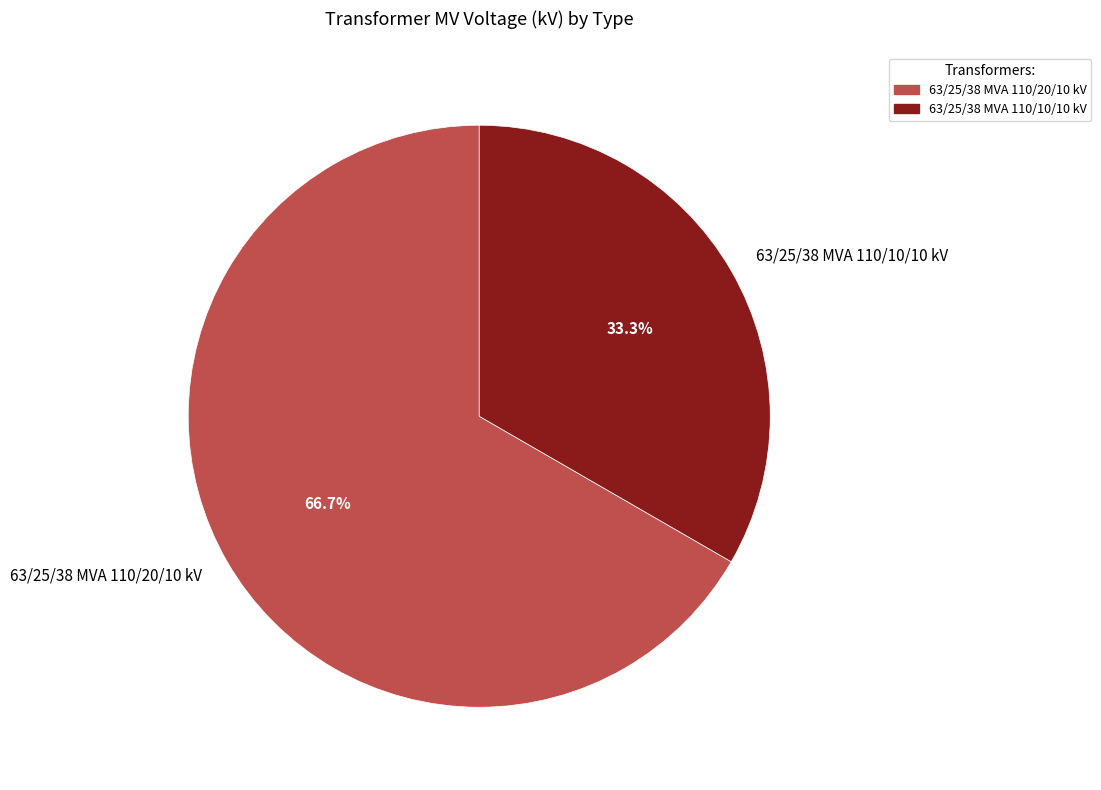

Which category has the smallest portion of the pie?

63/25/38 MVA 110/10/10 kV